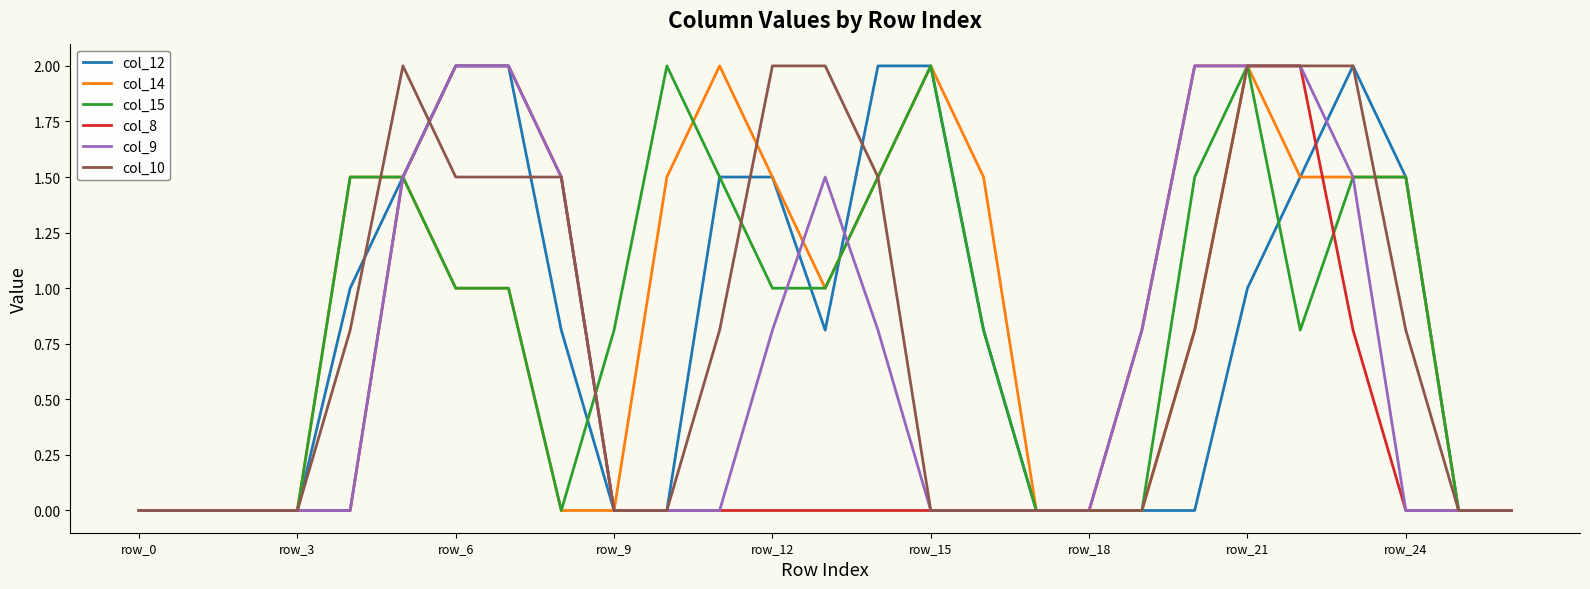

What is the maximum value shown in the chart?

2.0